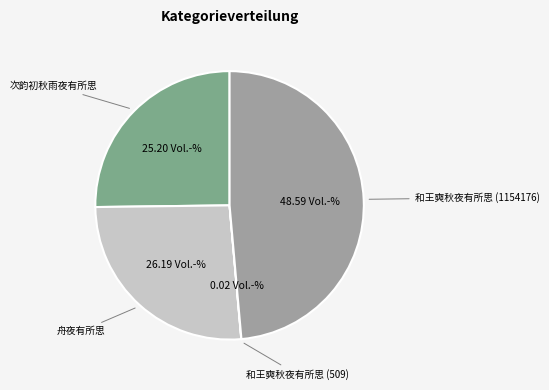

Do 舟夜有所思 and 和王奭秋夜有所思 (1154176) together represent more than half of the pie?

Yes